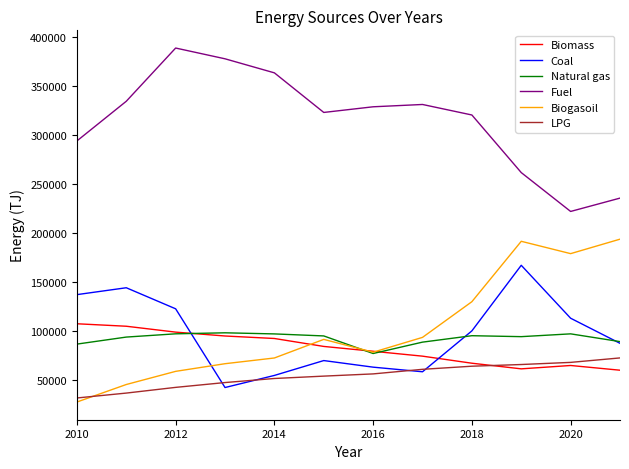

What is the average value of the Biomass series?

82855